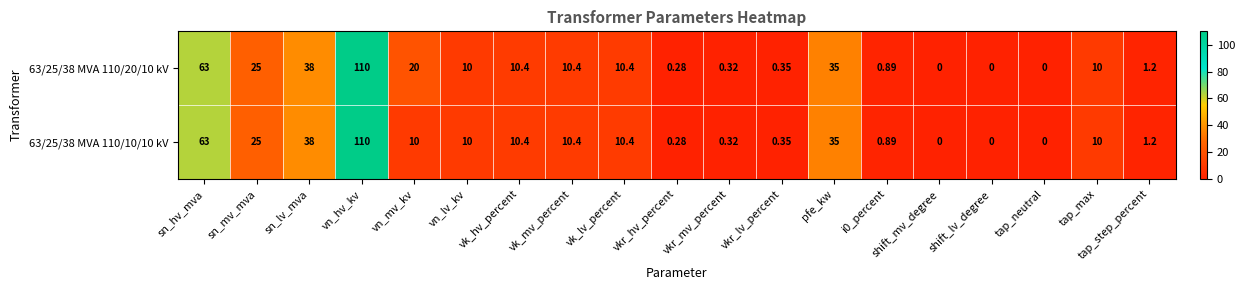

At which label does 63/25/38 MVA 110/10/10 kV reach its peak?

vn_hv_kv